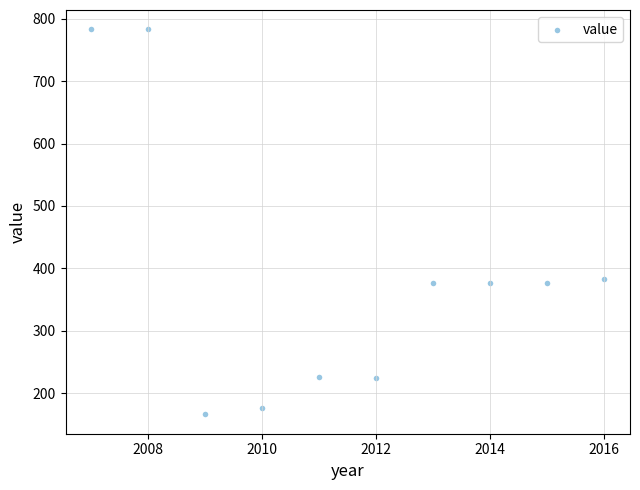

What is the range of Y values (max minus min)?

617